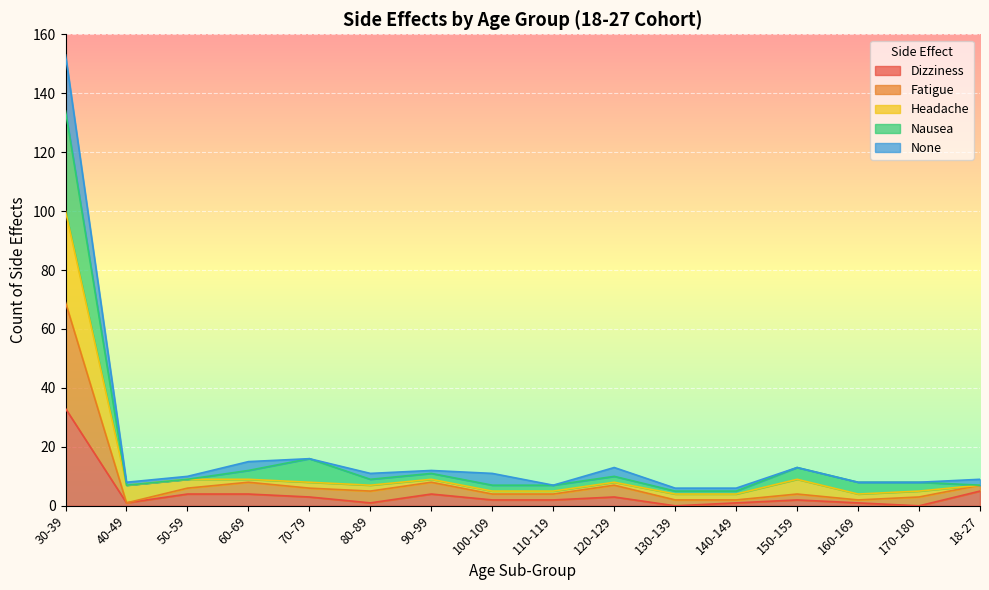

Where is the first local maximum for Dizziness?

90-99